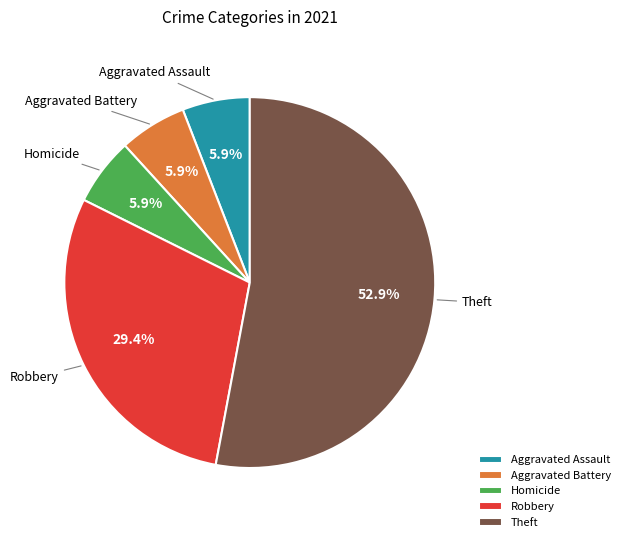

To the nearest percent, what is the difference between the largest and smallest slice percentages?

47%